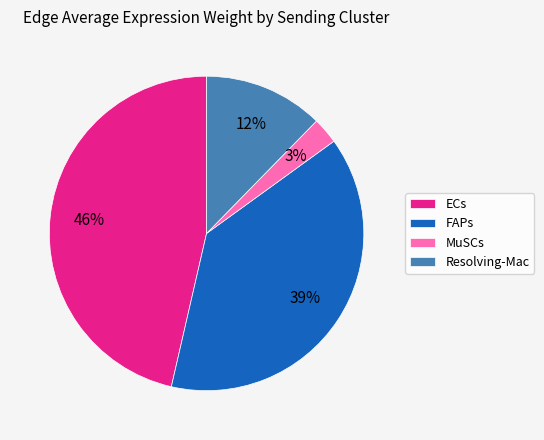

Which slice is the largest?

ECs